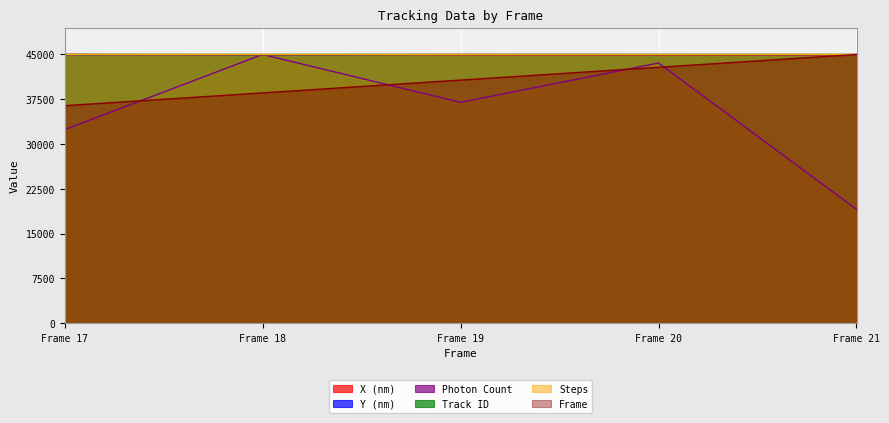

At which label does Photon Count first exceed 36985?

Frame 18